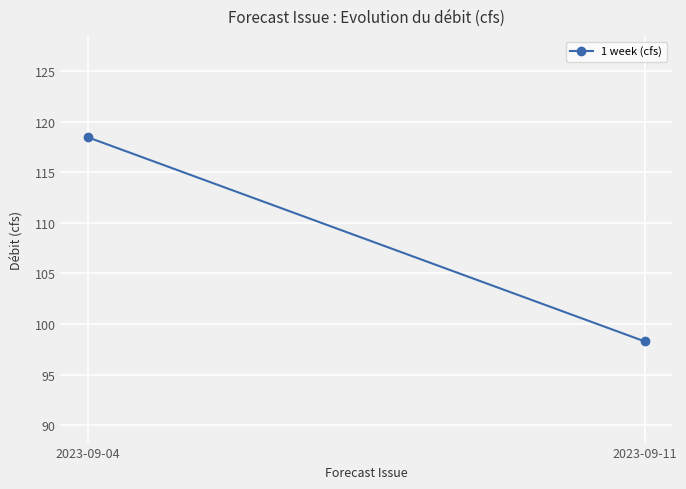

What is the change in value from 2023-09-04 to 2023-09-11?

-20.1